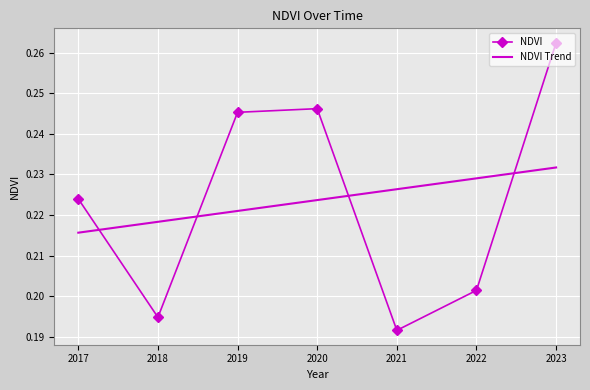

How many times do NDVI Trend and NDVI cross each other?

4